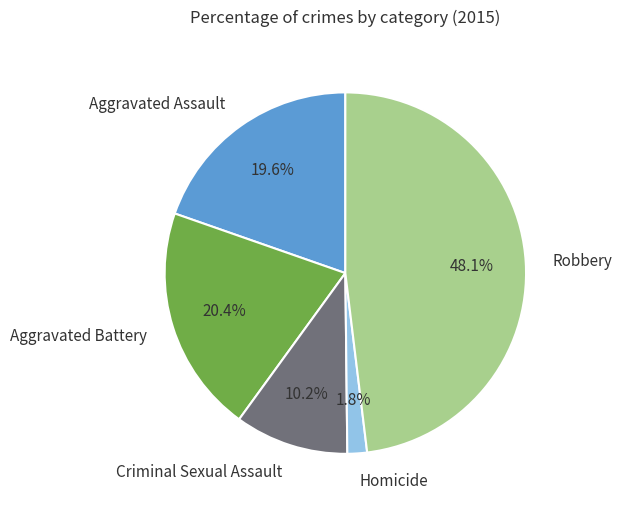

True or false: Criminal Sexual Assault accounts for 10% of the total.

True